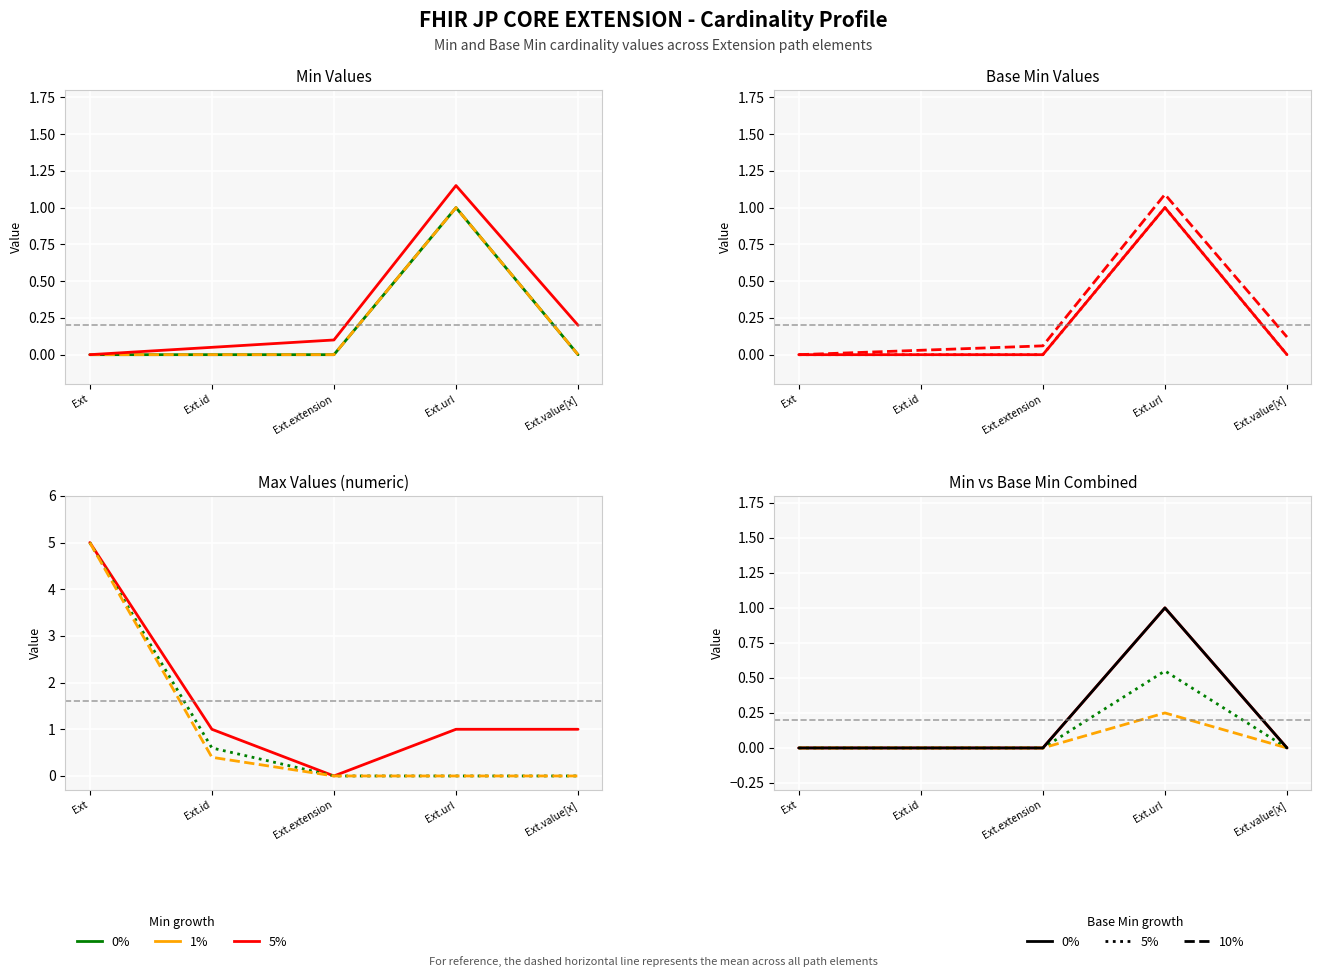

Reading right to left, extract all data points from this chart.

Min: 0	1	0	0	0
Base Min: 0	1	0	0	0